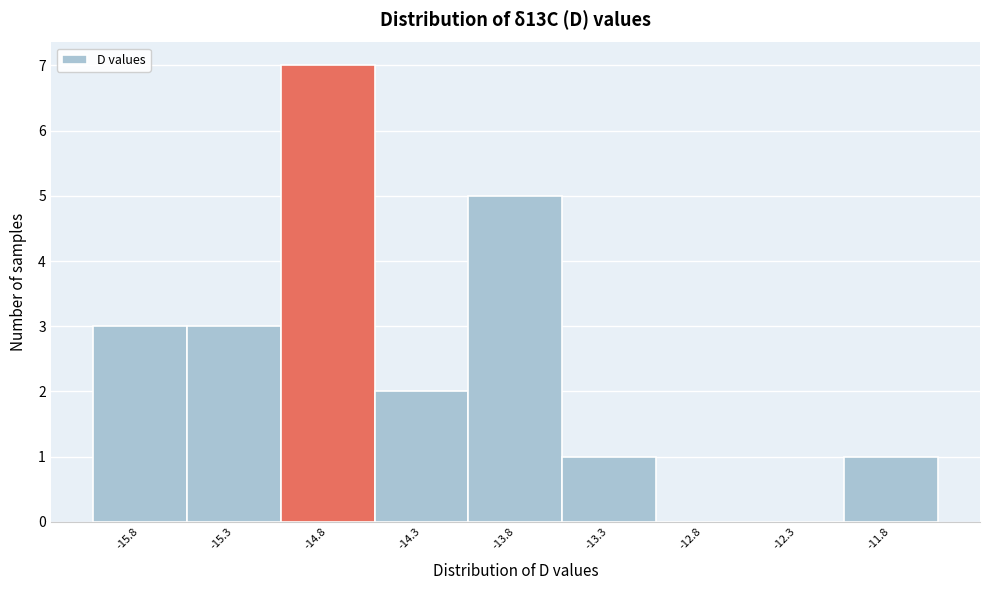

Reading left to right, transcribe all the data shown in this chart.

-15.8=3	-15.3=3	-14.8=7	-14.3=2	-13.8=5	-13.3=1	-12.8=0	-12.3=0	-11.8=1